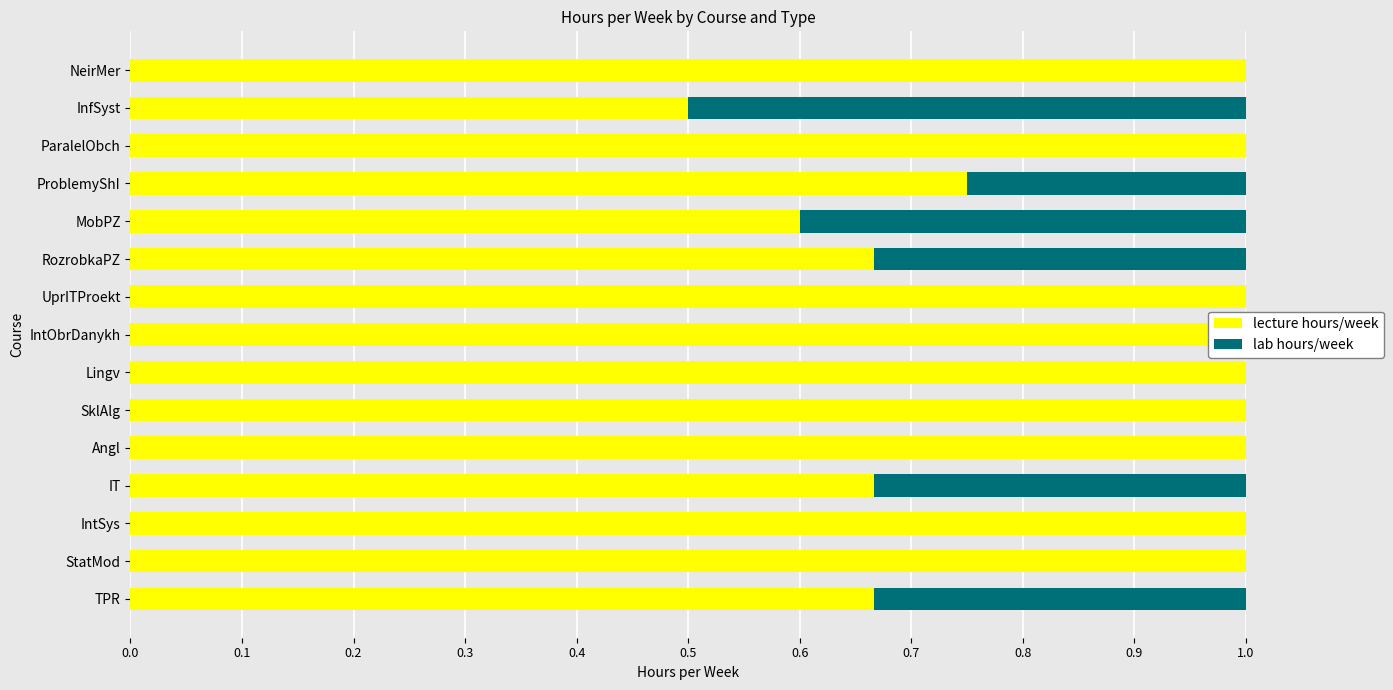

Reading left to right, what are all the values shown in this chart?

lecture hours/week: 0.7	1.0	1.0	0.7	1.0	1.0	1.0	1.0	1.0	0.7	0.6	0.8	1.0	0.5	1.0
lab hours/week: 0.3	0.0	0.0	0.3	0.0	0.0	0.0	0.0	0.0	0.3	0.4	0.2	0.0	0.5	0.0